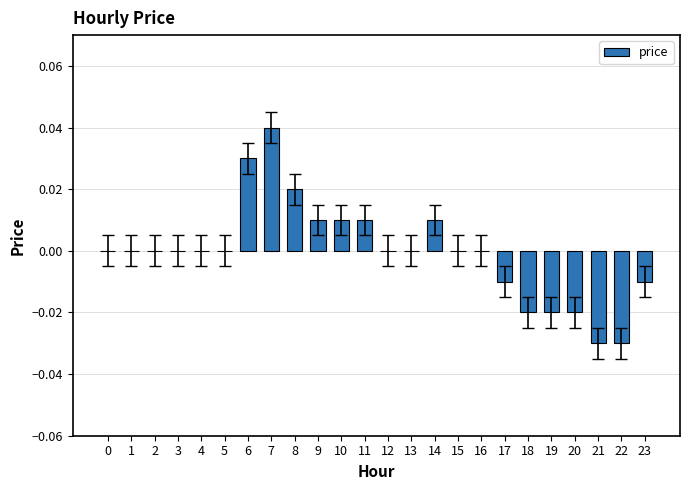

At which category does the chart reach its peak across all series?

7